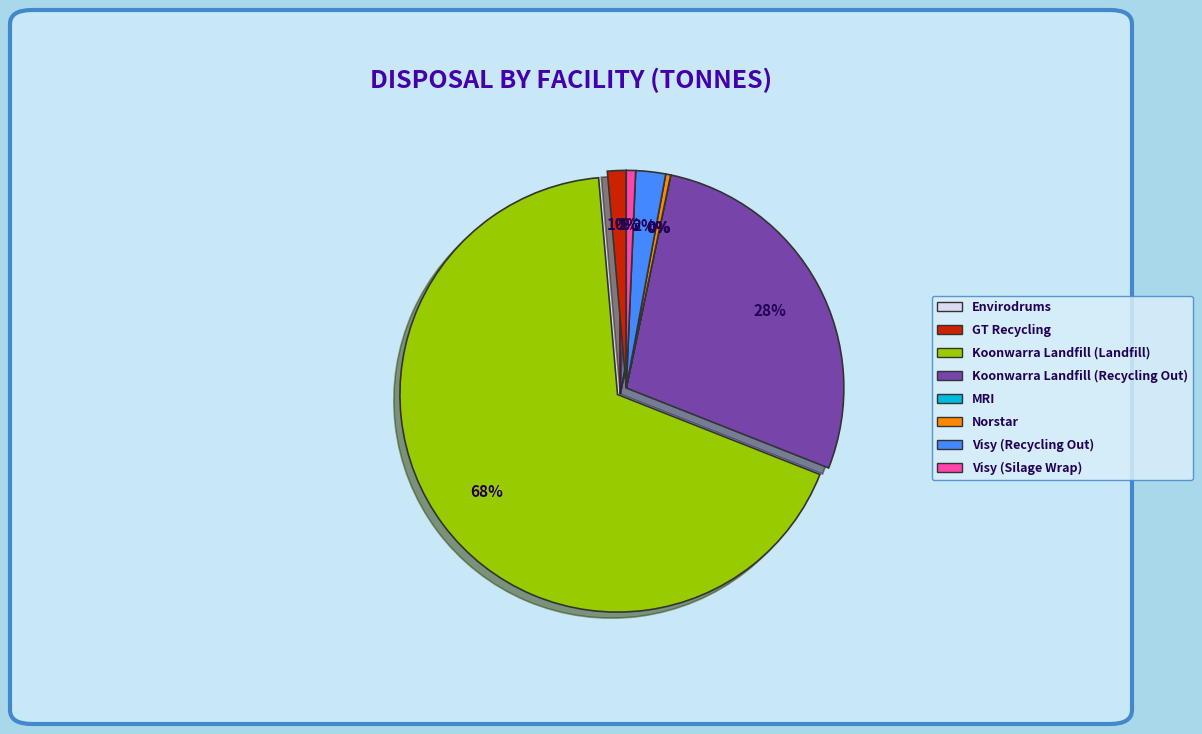

True or false: Visy (Silage Wrap) accounts for 1% of the total.

True